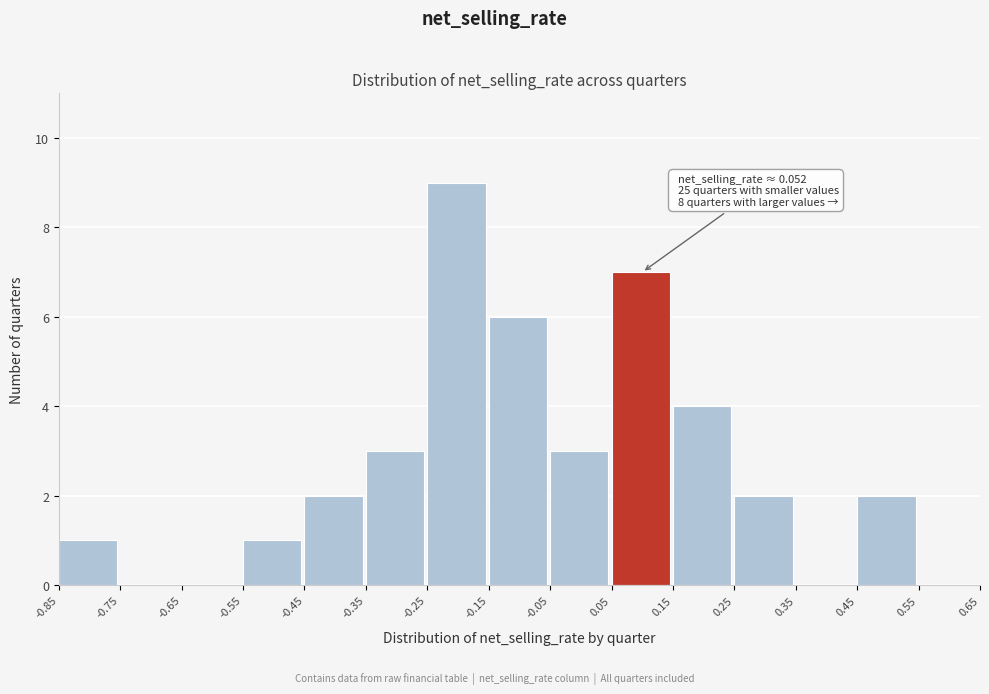

Which range on the x-axis has the tallest bar?

-0.25 to -0.15